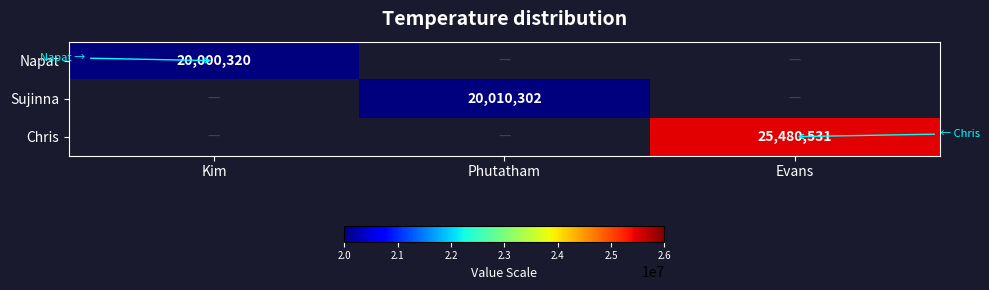

The value of Napat at Kim is 34034567. True or false?

False